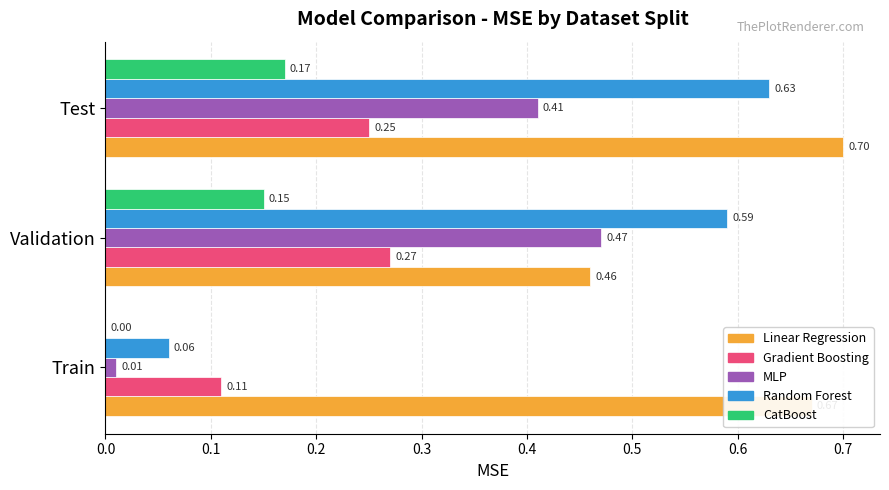

What is the sum of the Random Forest values at Train and Test?

0.7